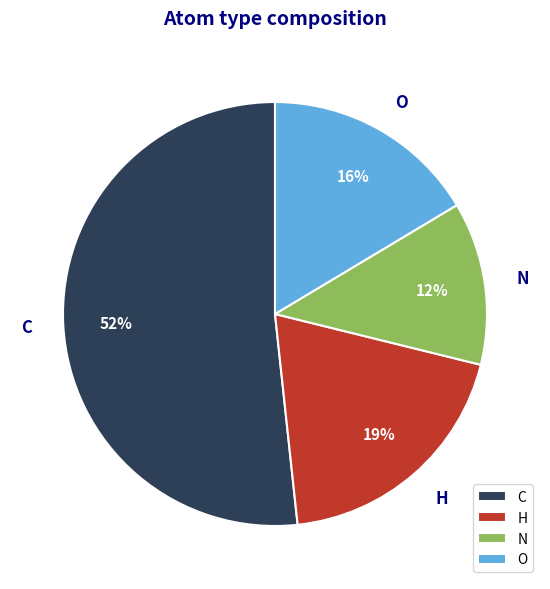

Is it true that H is 19% of the pie?

True